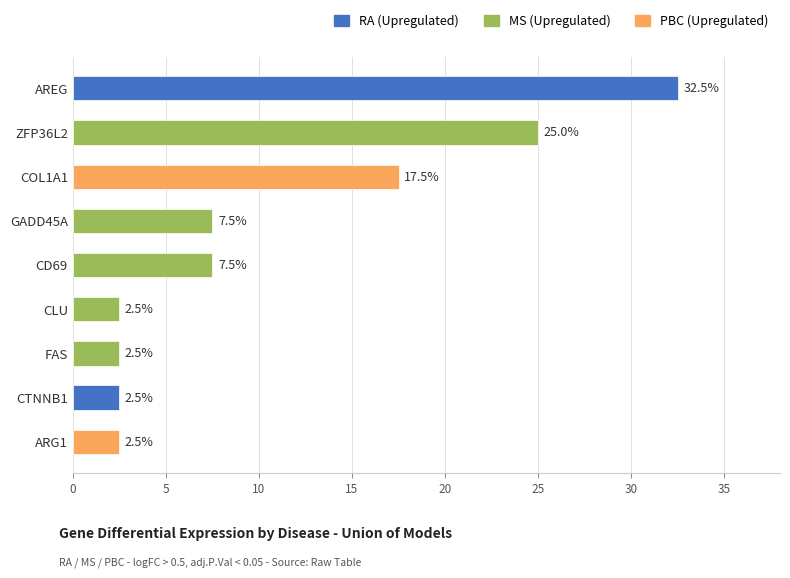

How many bars are there in total?

9